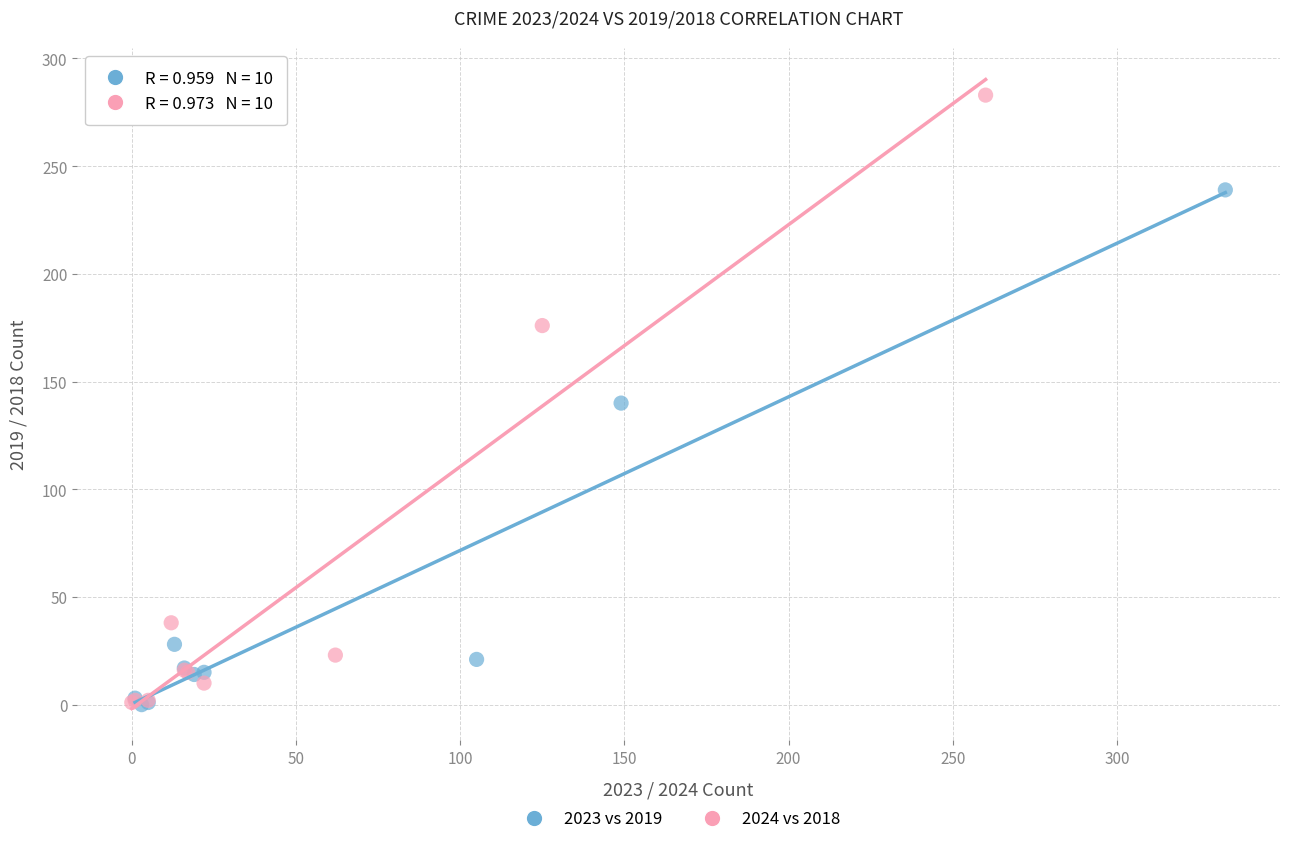

Which series contains the highest Y value?

2024 vs 2018